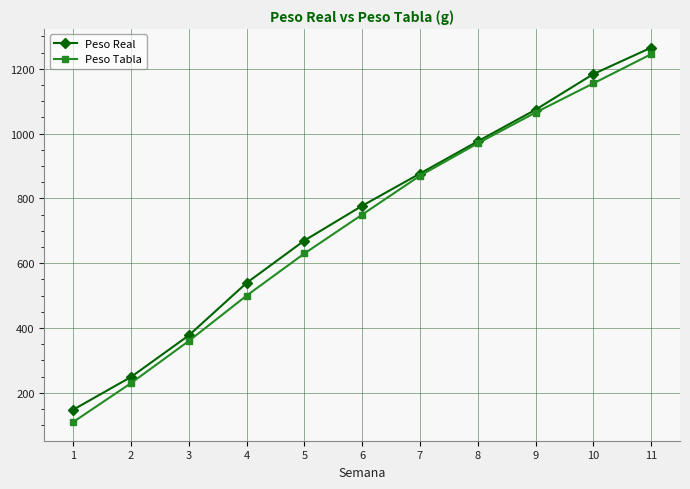

What is the difference between the highest and lowest values at 6?

27.2